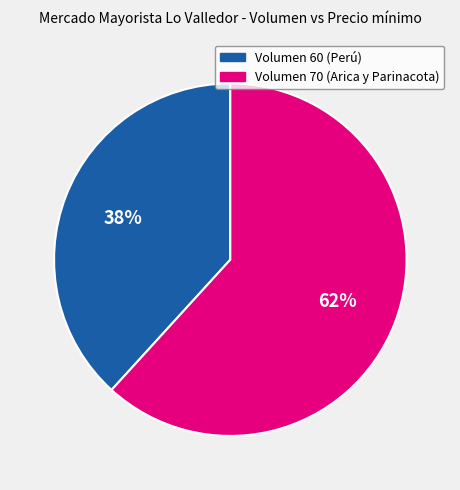

Which category has the biggest portion of the pie?

Volumen 70 (Arica y Parinacota)